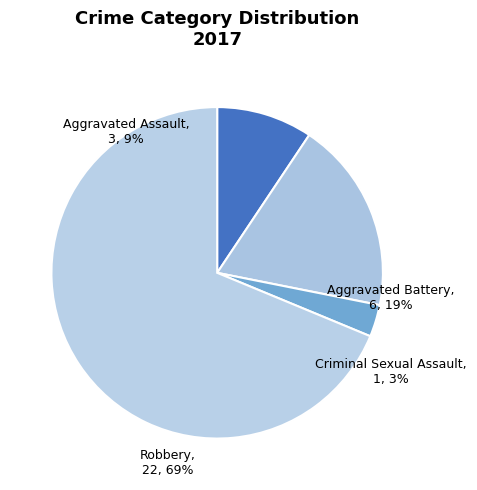

To the nearest percent, what is the average slice percentage?

25%